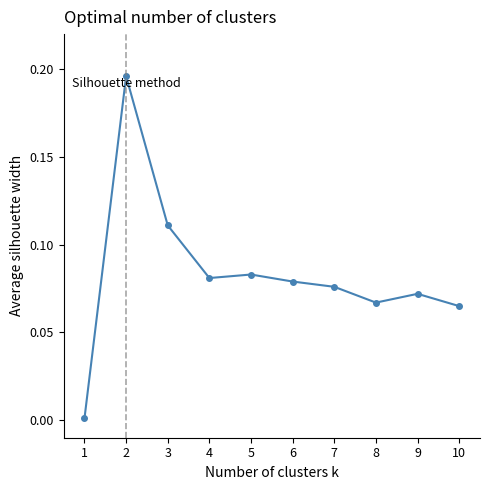

Is this an area chart (filled region under the line)?

No